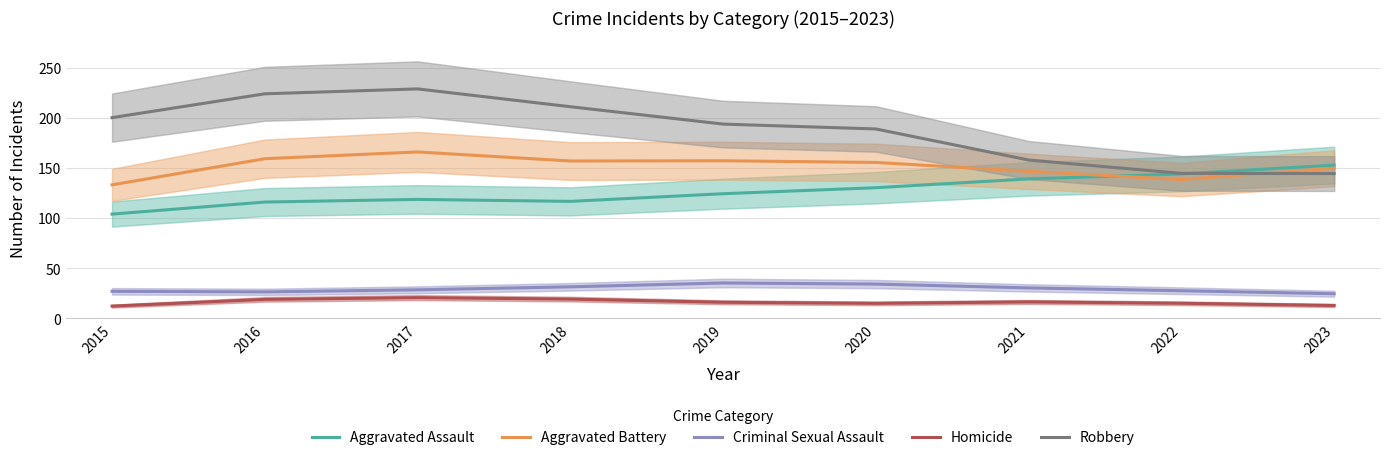

True or false: Aggravated Battery and Homicide cross at least once.

False